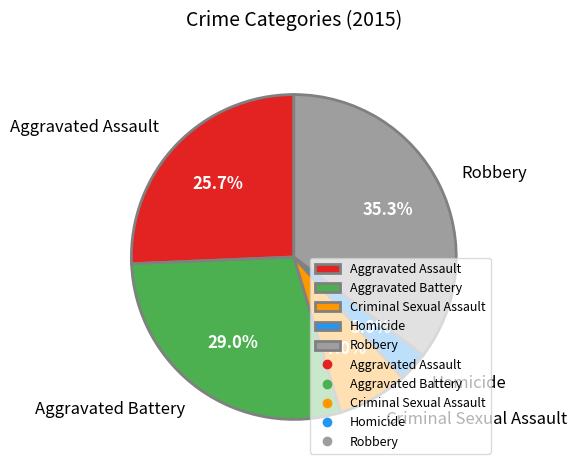

What is the ratio of the value at Homicide to the value at Robbery?

0.1